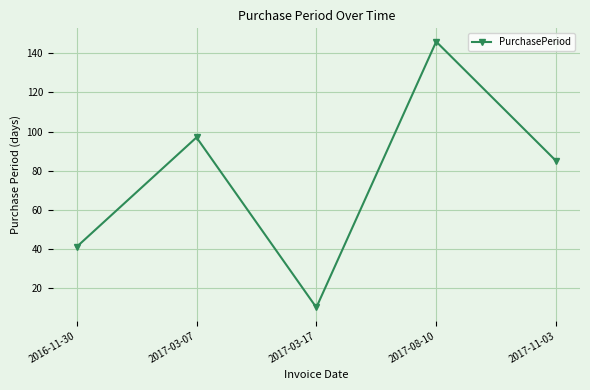

True or false: the data shows 41 at 2016-11-30.

True